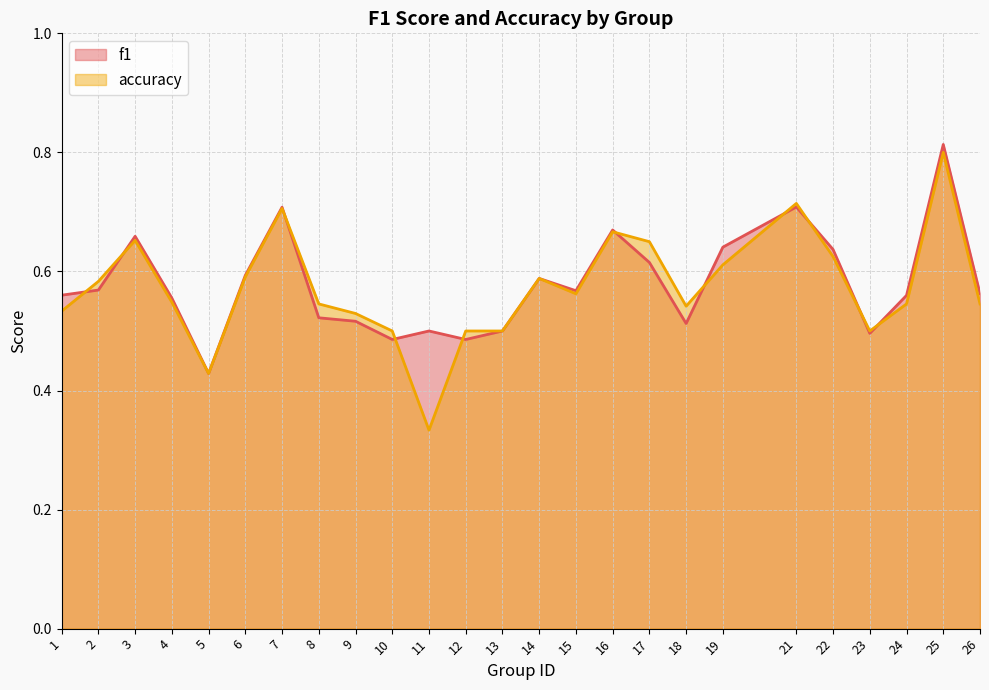

How many times do f1 and accuracy cross each other?

11